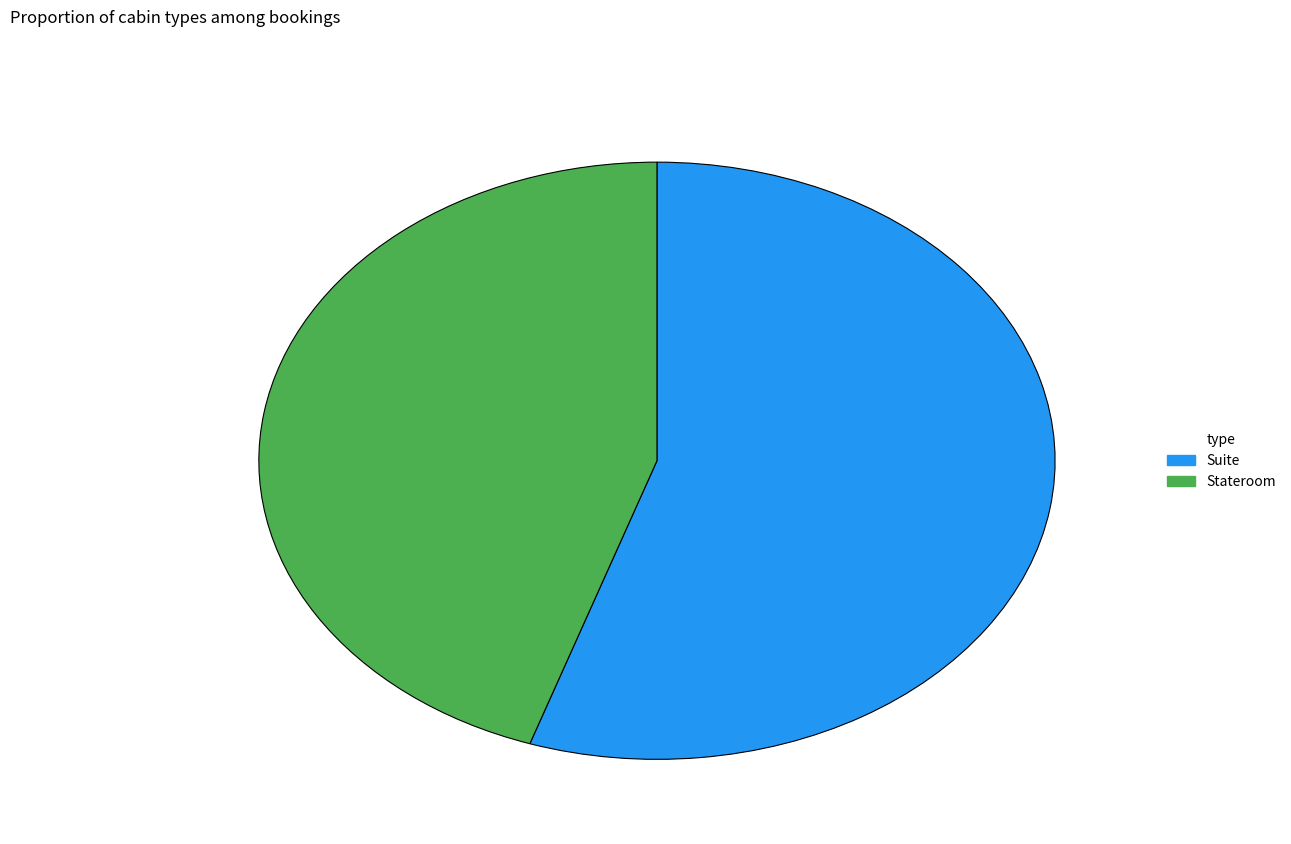

How many slices are in this pie chart?

2